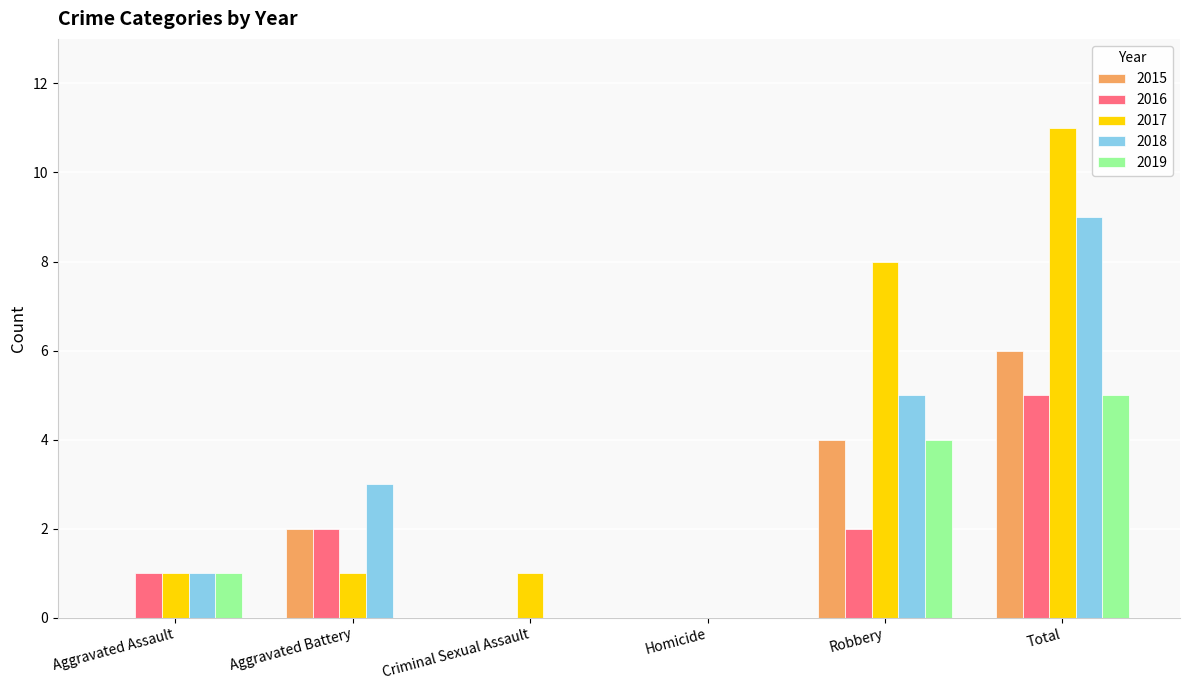

Is it true that 2016 equals 0 at Homicide?

True